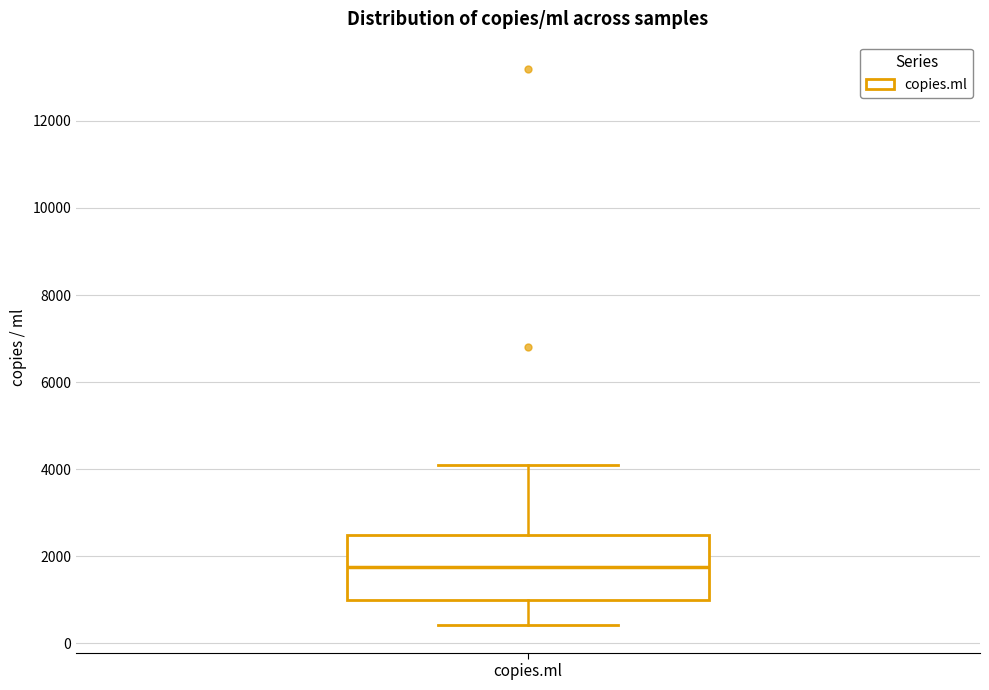

Read this box plot against the y-axis: the position of the median line, the range covered by the box, and the ends of both whiskers. The values are not printed on the chart, so give them approximately, as read against the axis.

median 1800, box 1000 to 2400, whiskers 400 to 4200